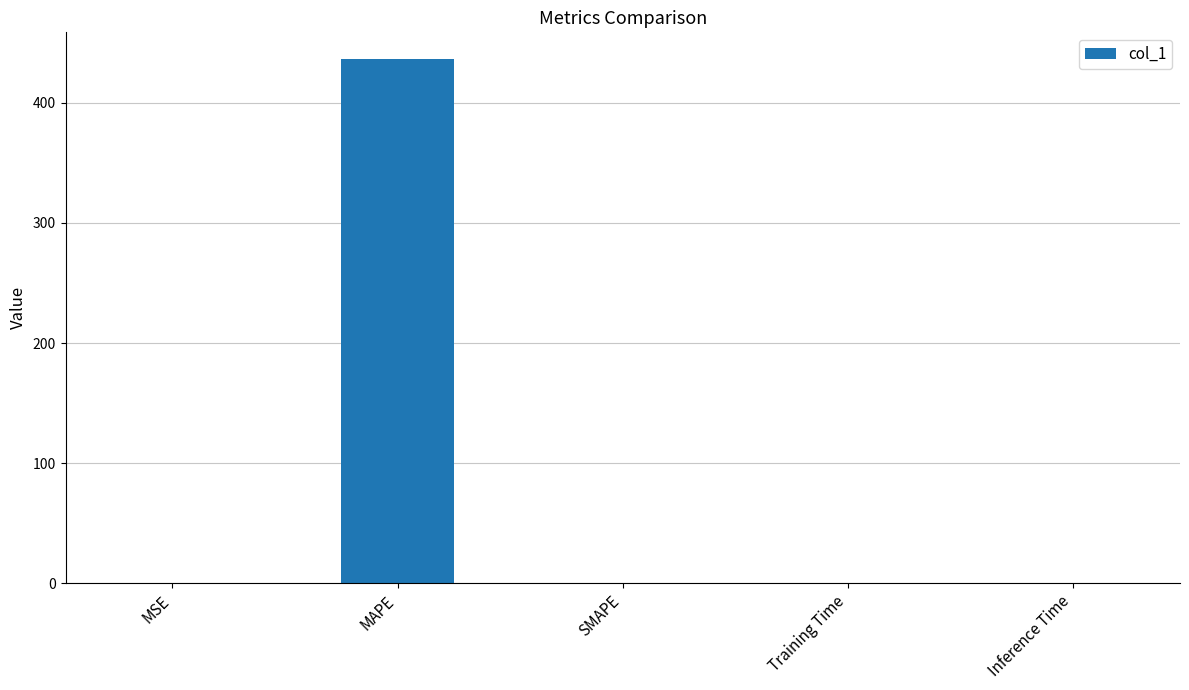

The chart shows a value of 0.0 at SMAPE. True or false?

True